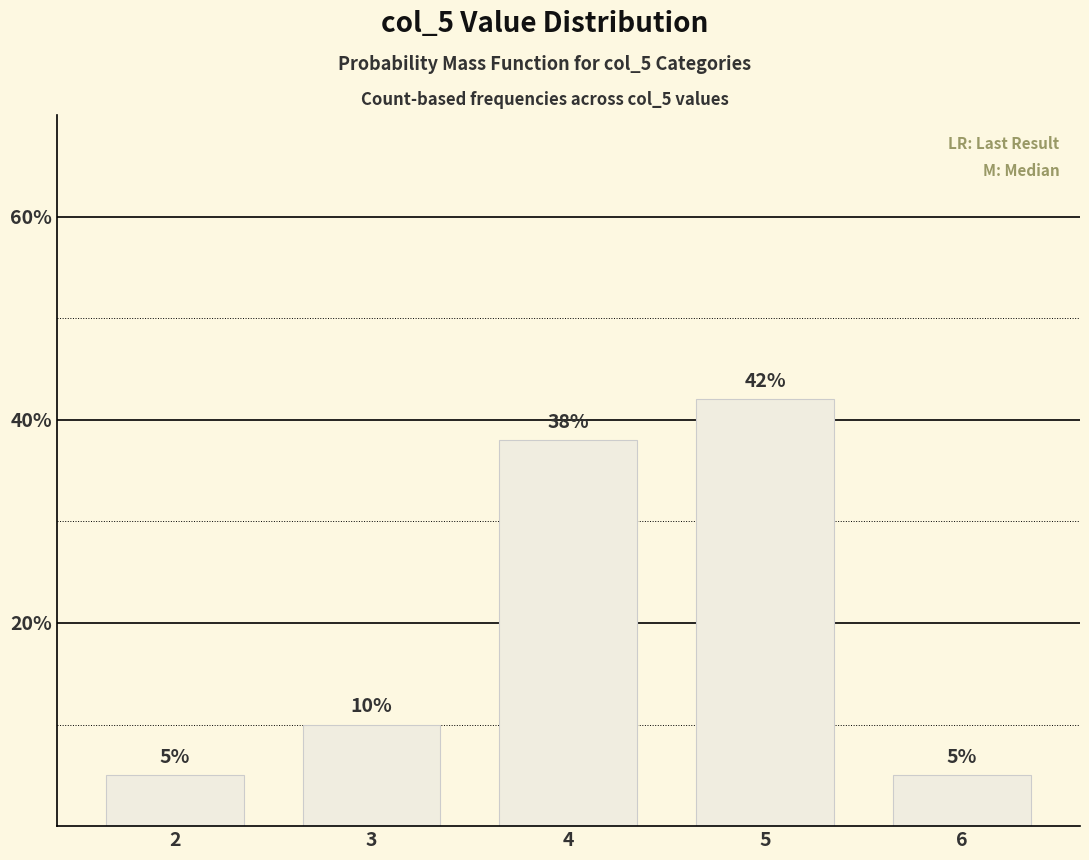

What is the greatest value displayed?

42